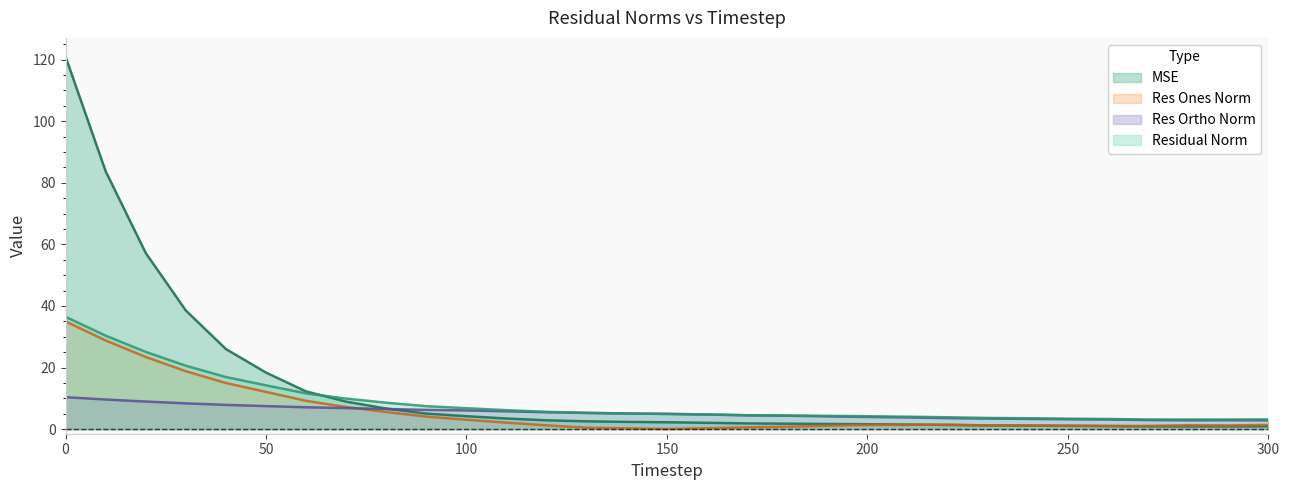

What is the highest value of the res_ortho_norm series?

10.4